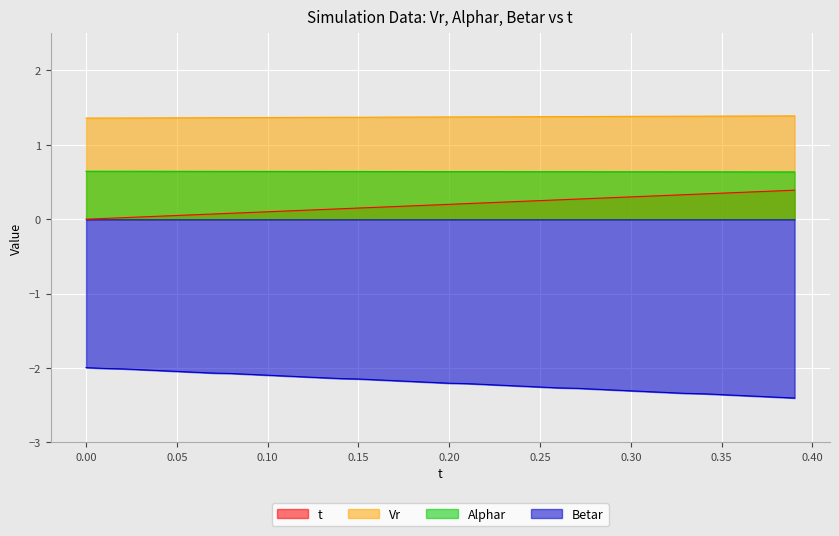

True or false: Alphar and t intersect in this chart.

False